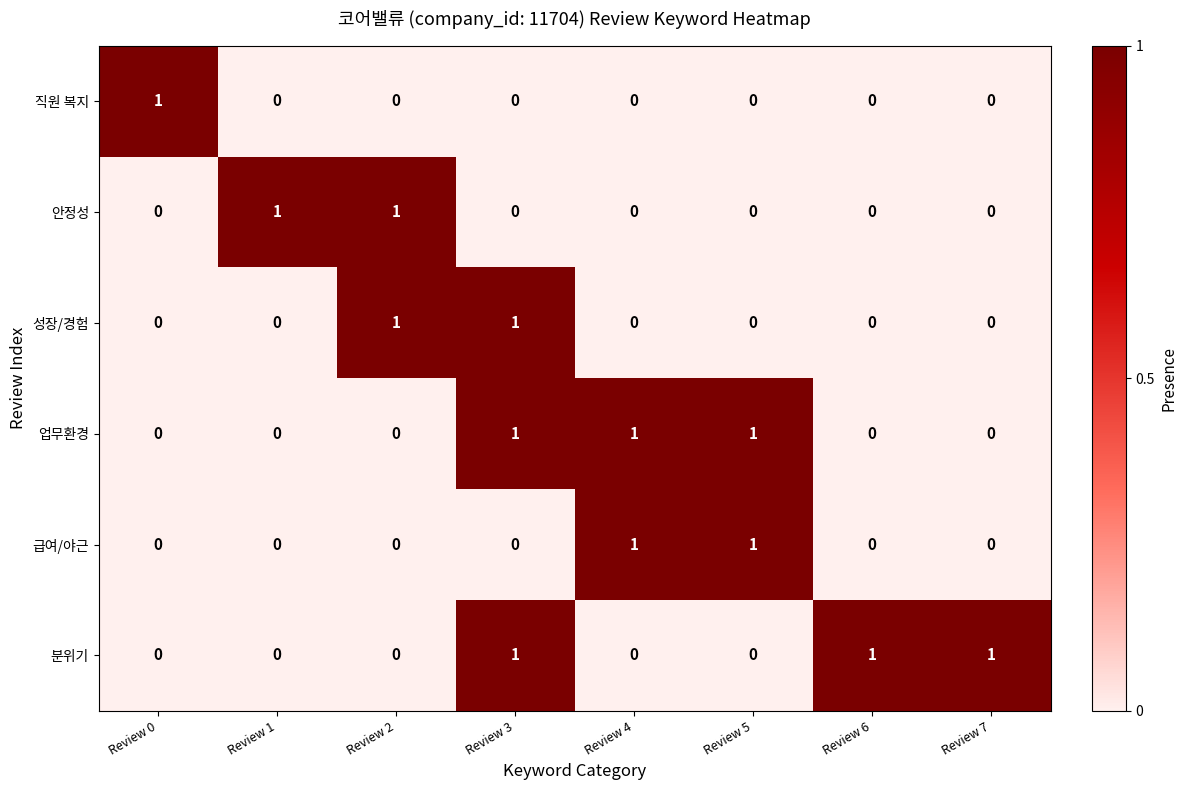

The 직원 복지 series shows 1 at Review 4. True or false?

False